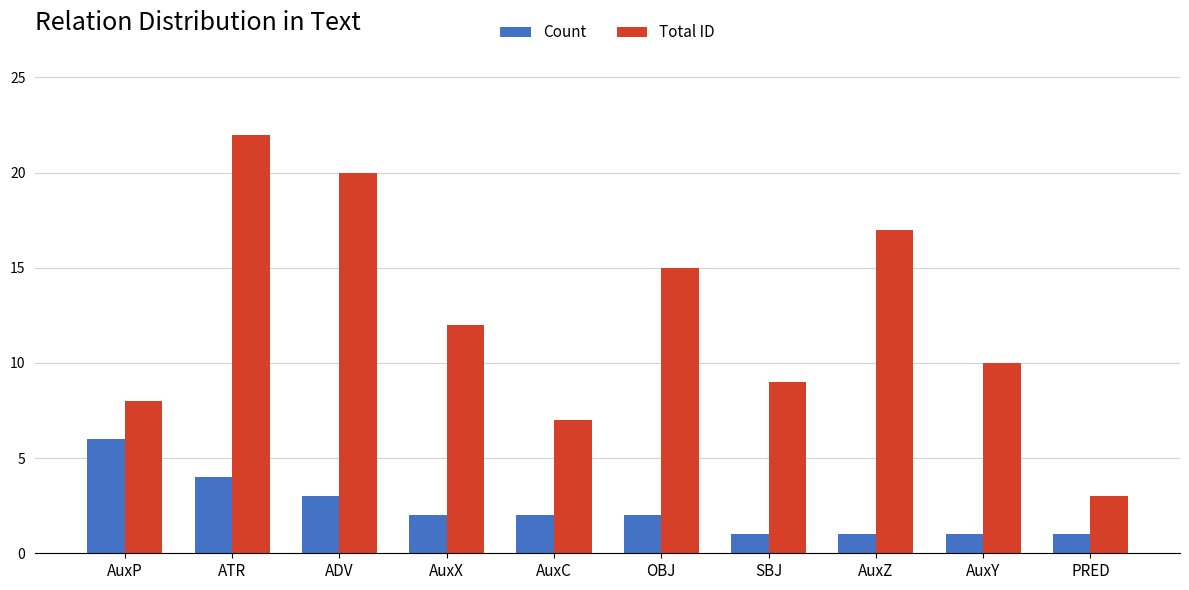

How many bars are there in each group?

2